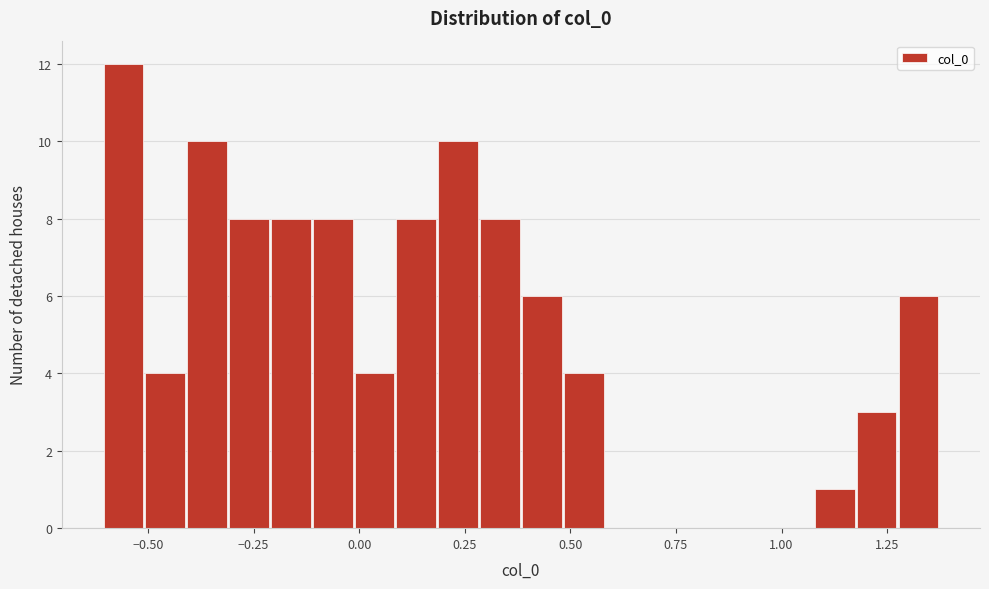

Around what value on the x-axis is the tallest bar? Give the approximate position of its centre, as read against the axis.

-0.55